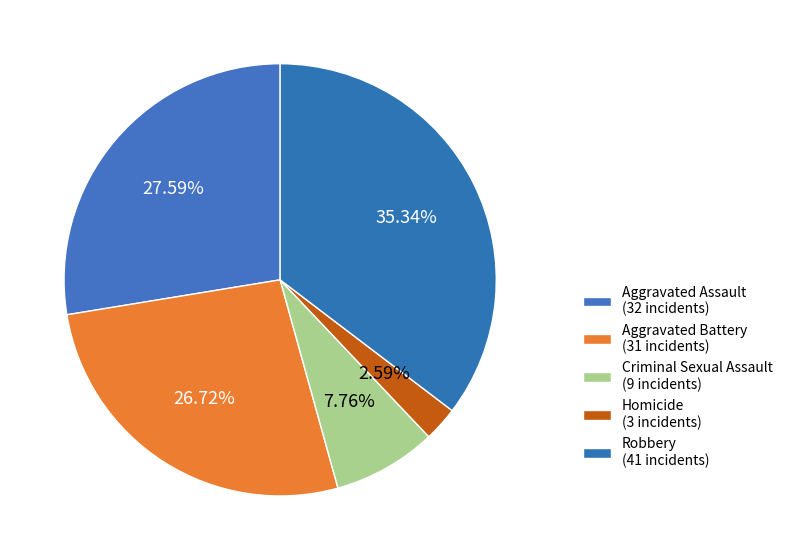

To the nearest percent, what portion does Criminal Sexual Assault represent?

8%